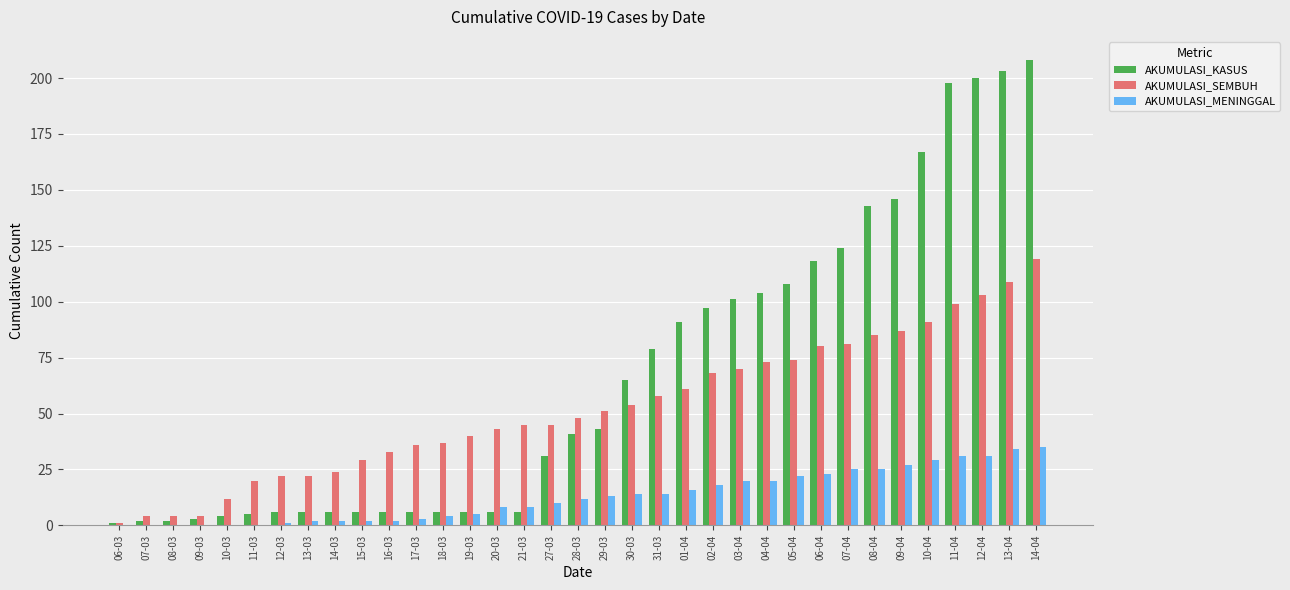

The value of AKUMULASI_KASUS at 12-04 is 115. True or false?

False